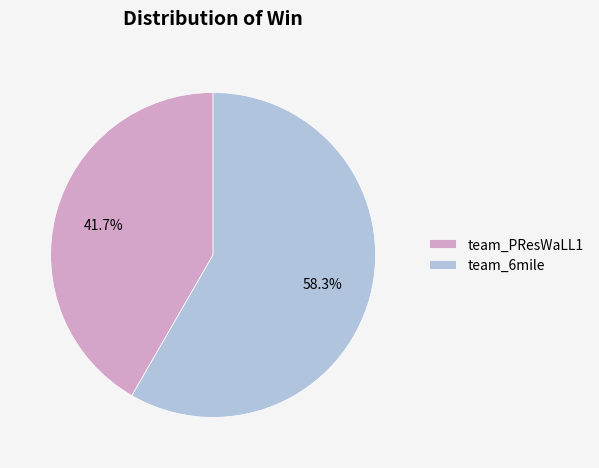

True or false: team_6mile accounts for 52% of the total.

False